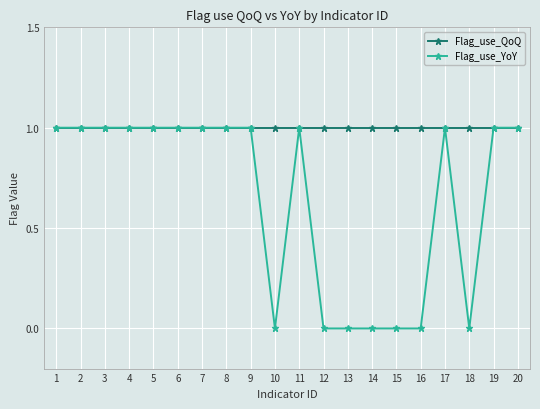

What is the total value across all series at 2?

2